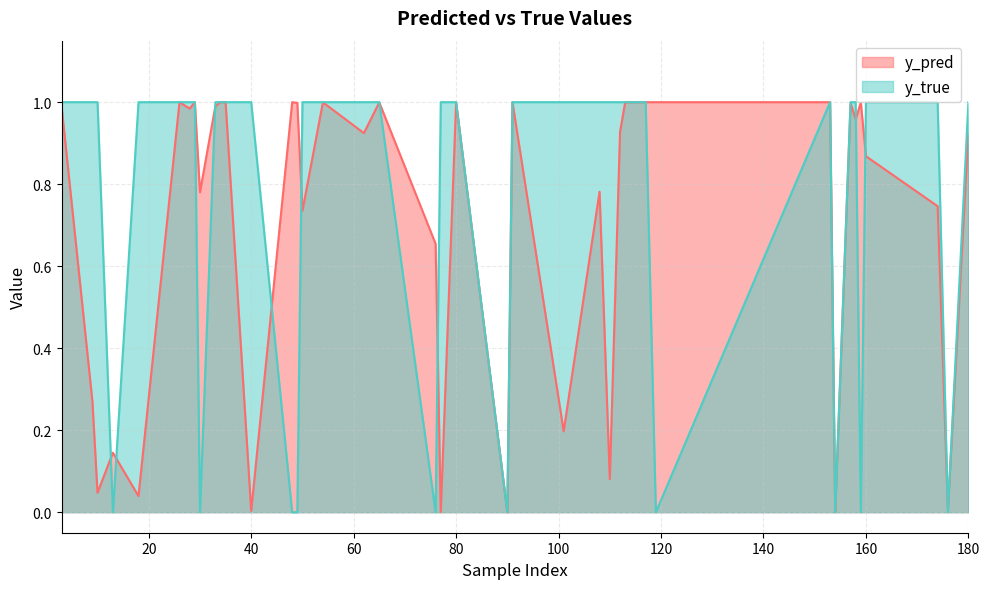

The y_true series shows 0.3 at 113. True or false?

False